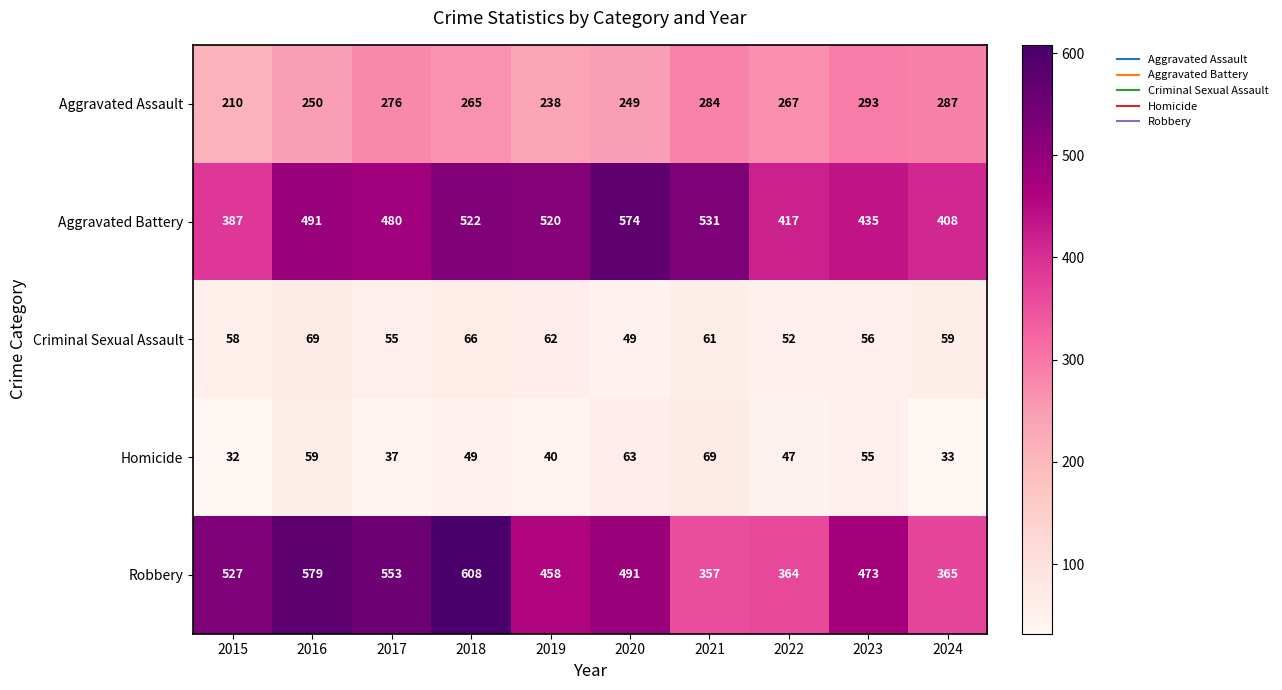

Rank the series at 2018 from lowest to highest value.

Homicide, Criminal Sexual Assault, Aggravated Assault, Aggravated Battery, Robbery